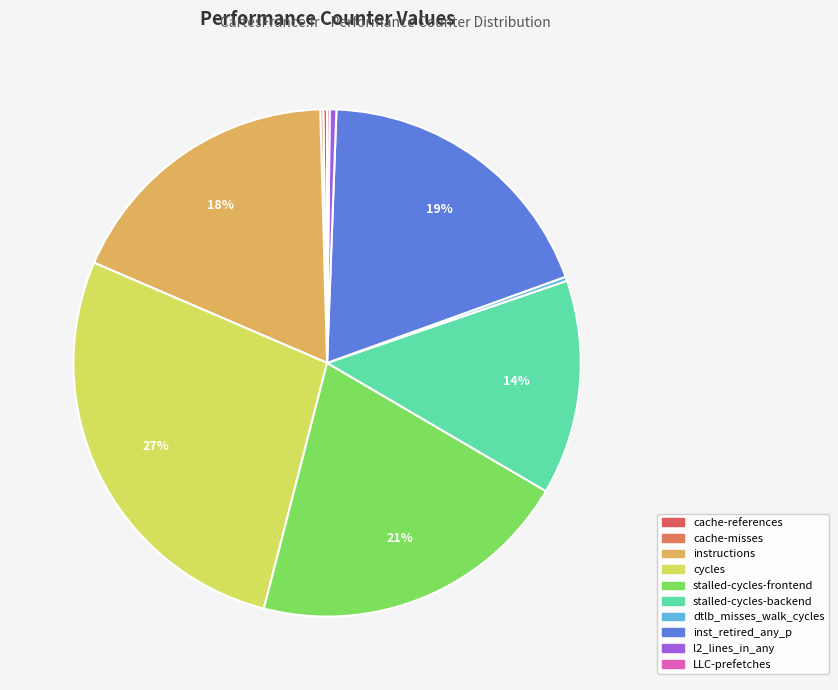

To the nearest percent, what percentage of the pie is inst_retired_any_p?

19%